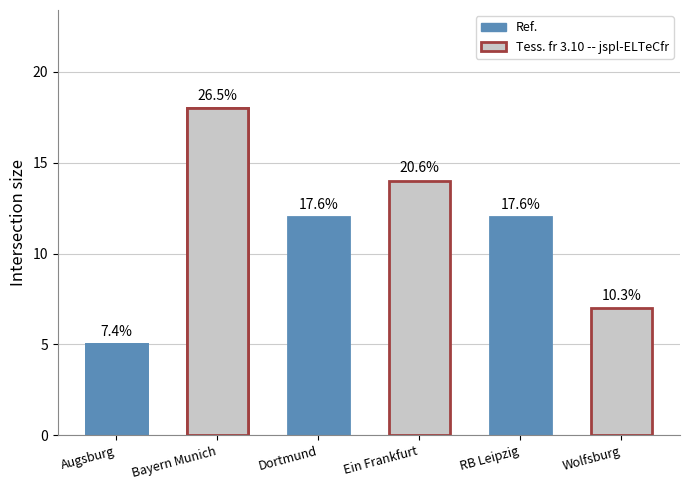

Count the number of values greater than 12.

2